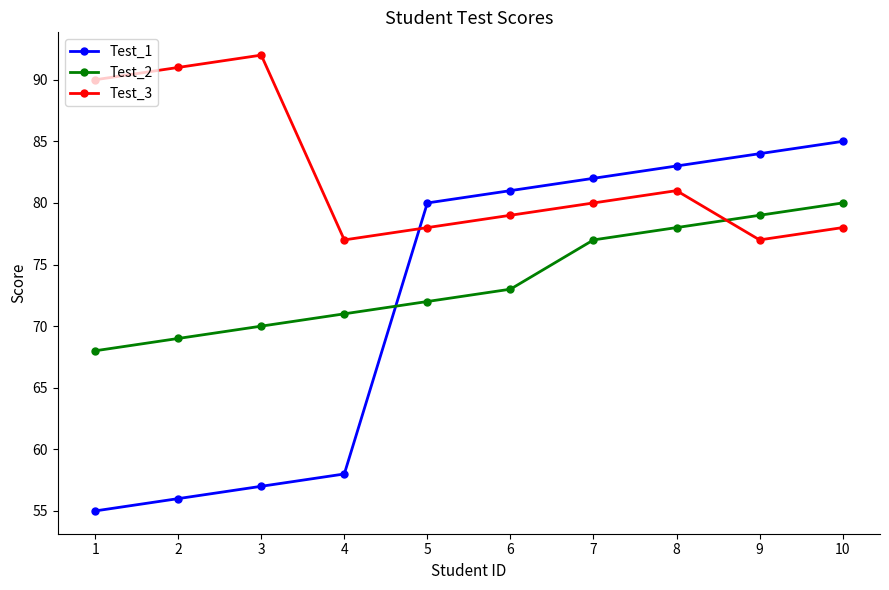

What is the approximate value of Test_2 at 10?

80